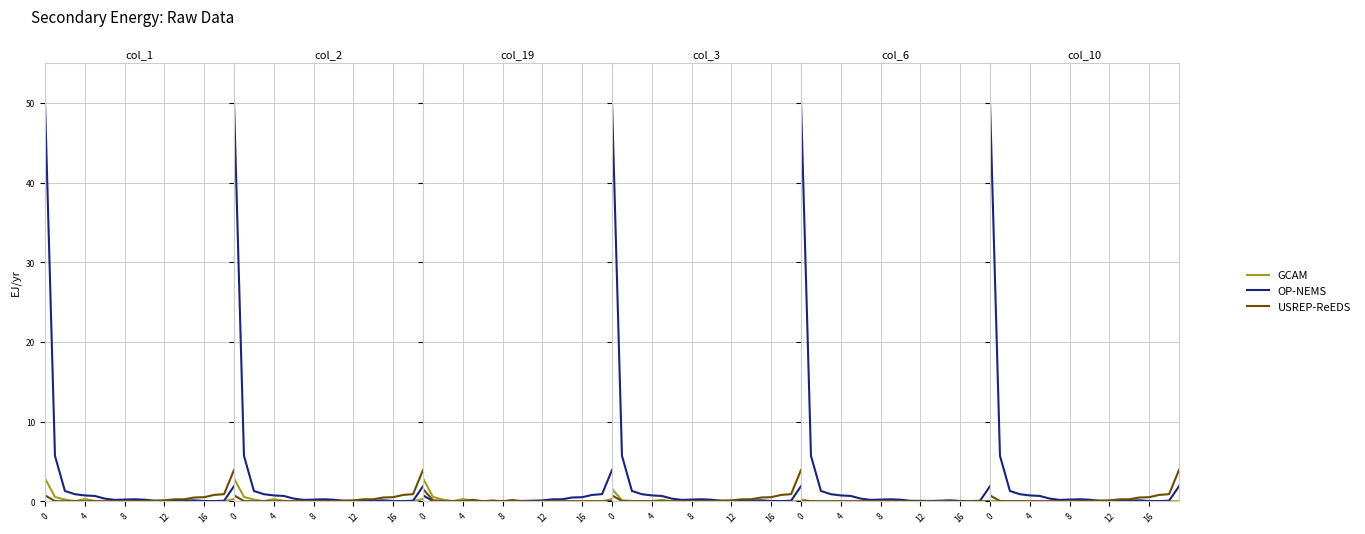

Between 6 and 10, which series saw the biggest shift?

OP-NEMS